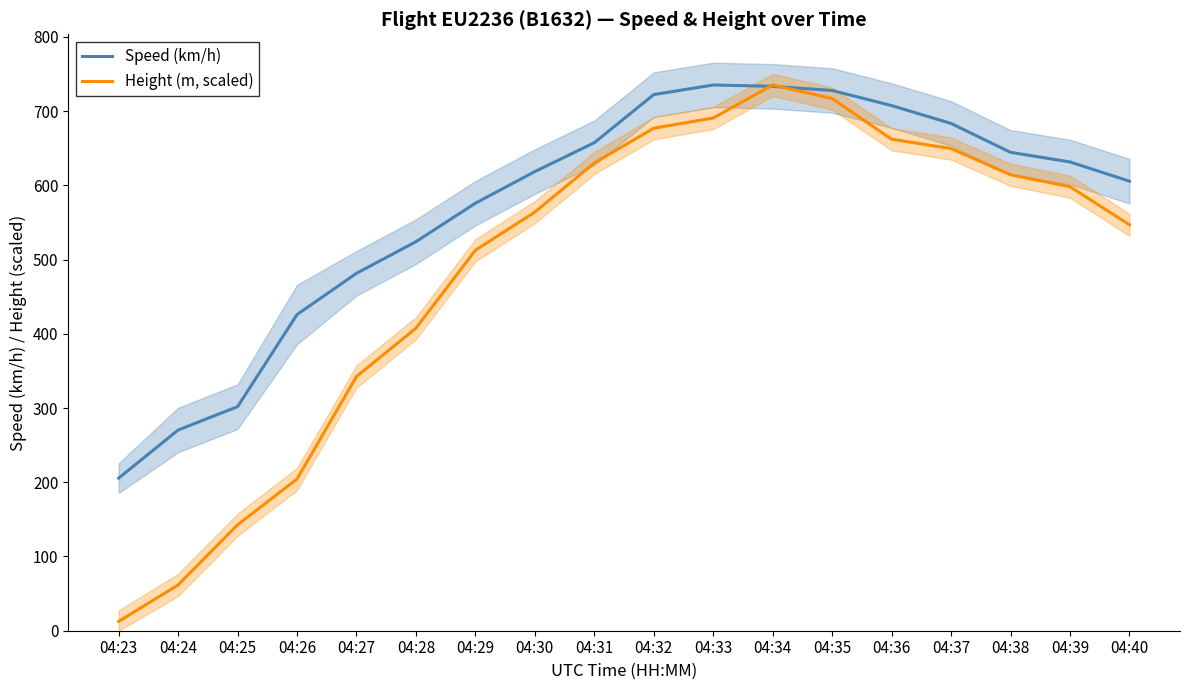

The value of Height (m, scaled) at 04:34 is 735.2. True or false?

True